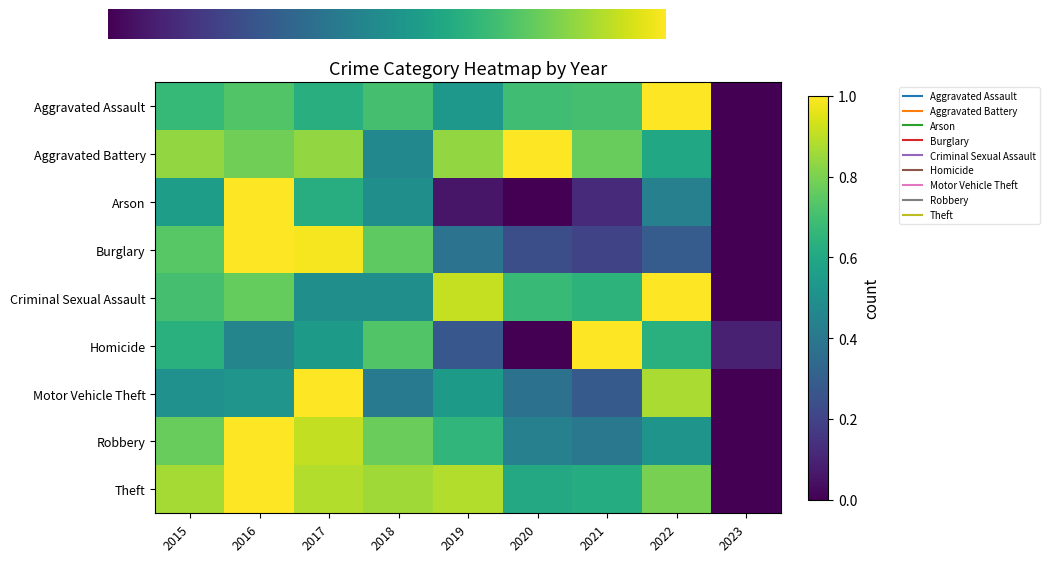

At which category is the sum across all series the highest?

2016